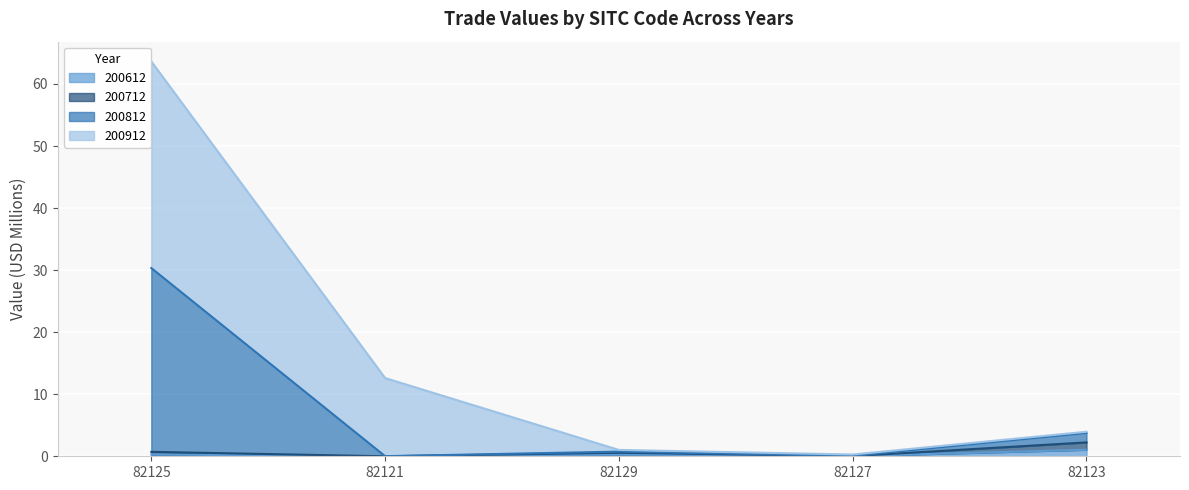

How many interior local valleys does the 200612 series have?

2